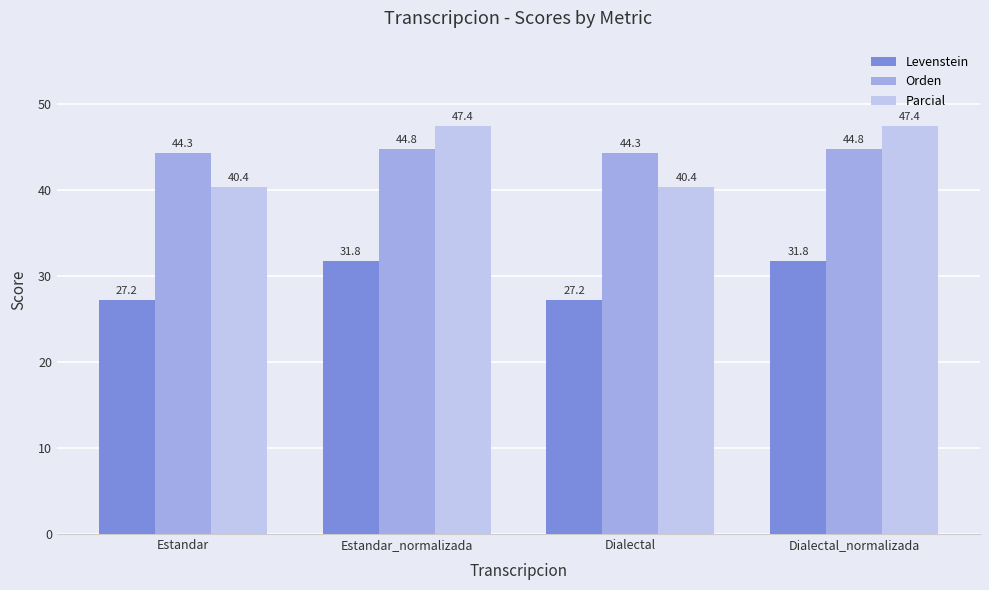

At how many categories does at least one series exceed 35?

4